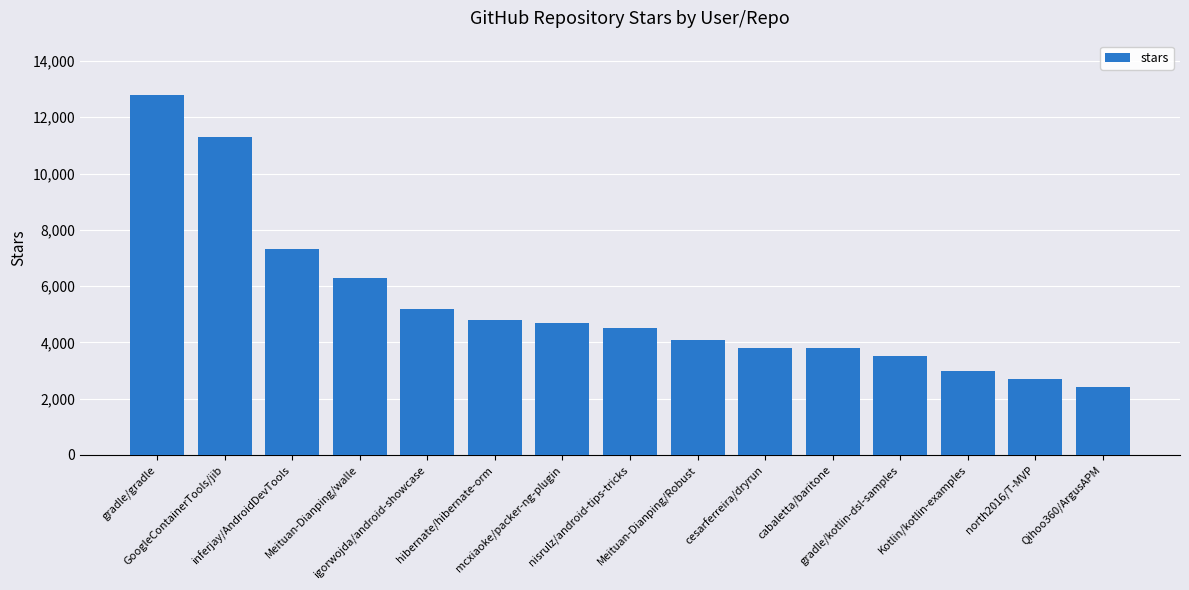

How many series are shown in this chart?

1